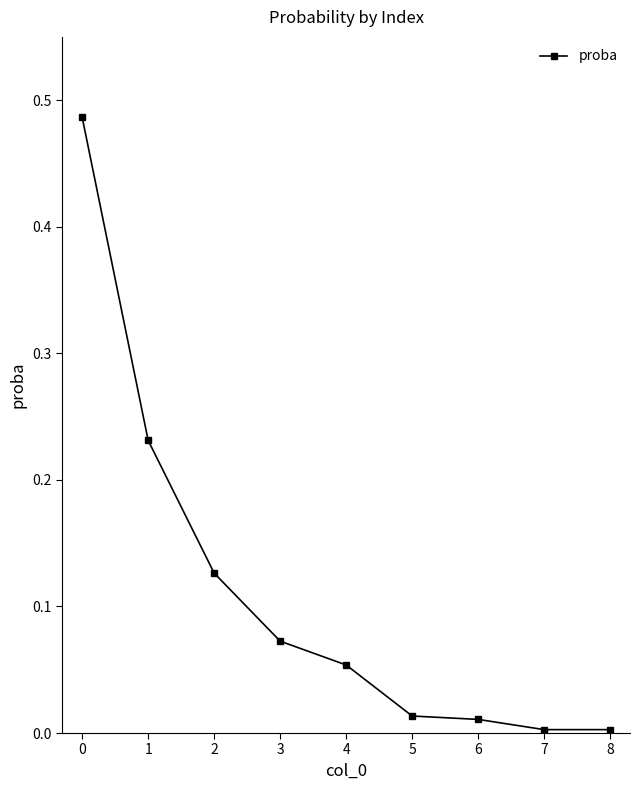

True or false: there are more than 1 points higher than both neighbors.

False